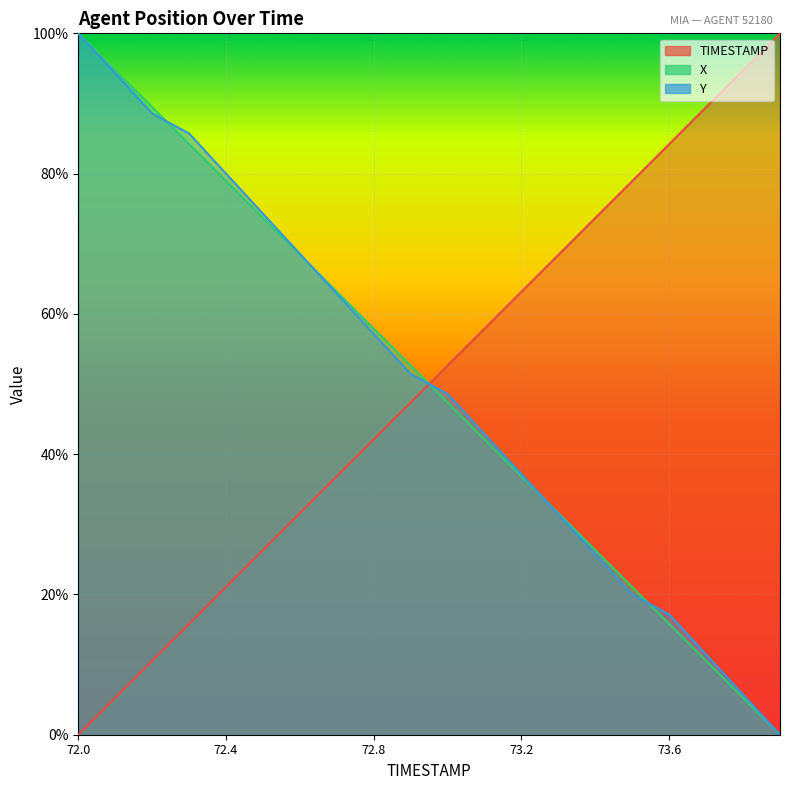

What position from the left is 73.9?

20